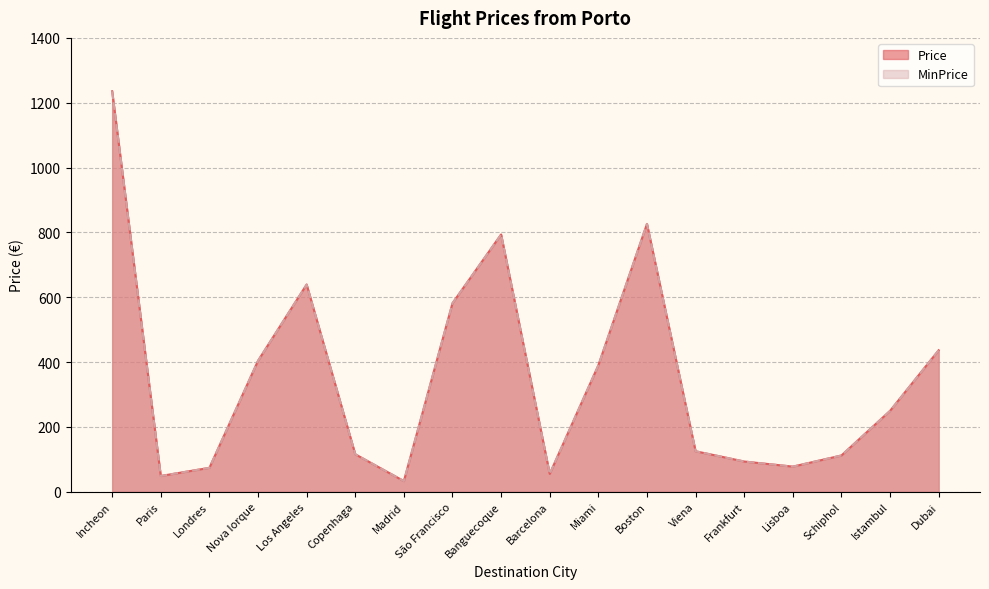

Reading left to right, what are all the values shown in this chart?

Price: 1235.3	48.4	73.5	403.7	639.0	115.3	32.6	581.4	793.5	54.9	389.8	826.0	124.7	93.0	77.2	111.6	249.3	436.3
MinPrice: 1235.3	48.4	73.5	403.7	639.0	115.3	32.6	581.4	793.5	54.9	389.8	826.0	124.7	93.0	77.2	111.6	249.3	436.3